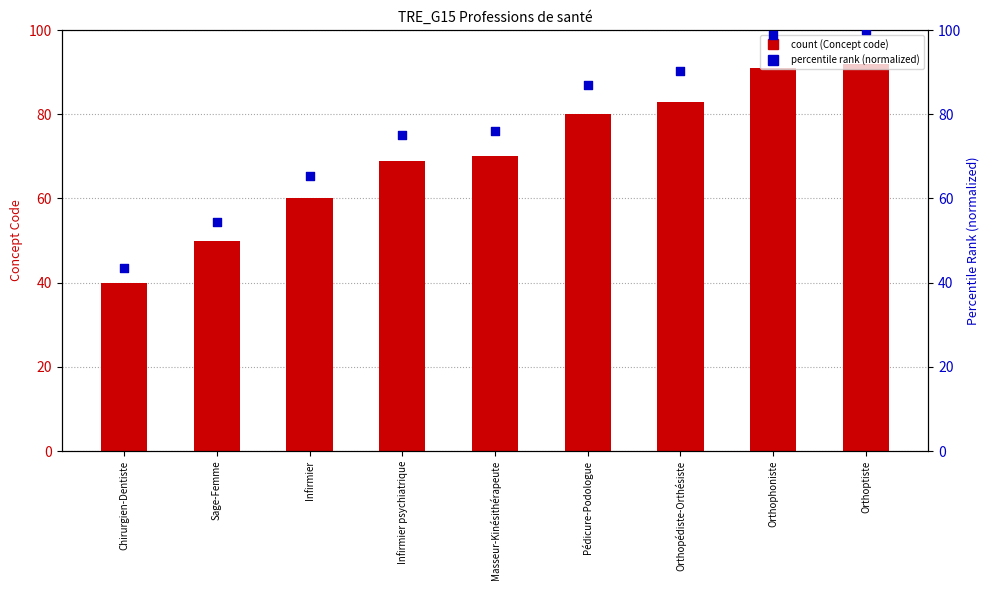

Which series reaches the maximum Y coordinate?

Percentile rank (normalized)